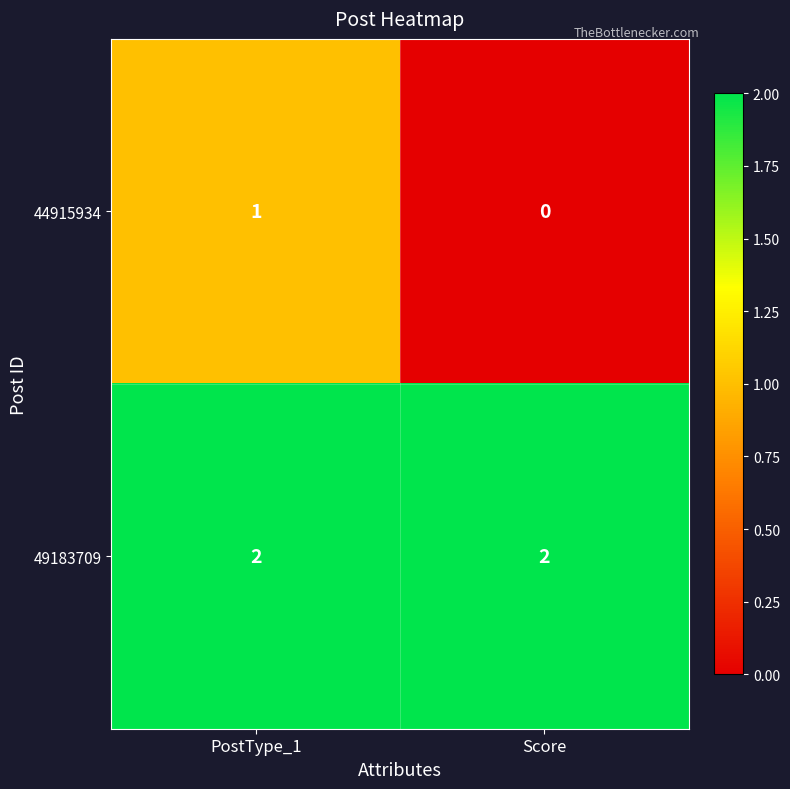

What is the difference between the highest and lowest values at Score?

2